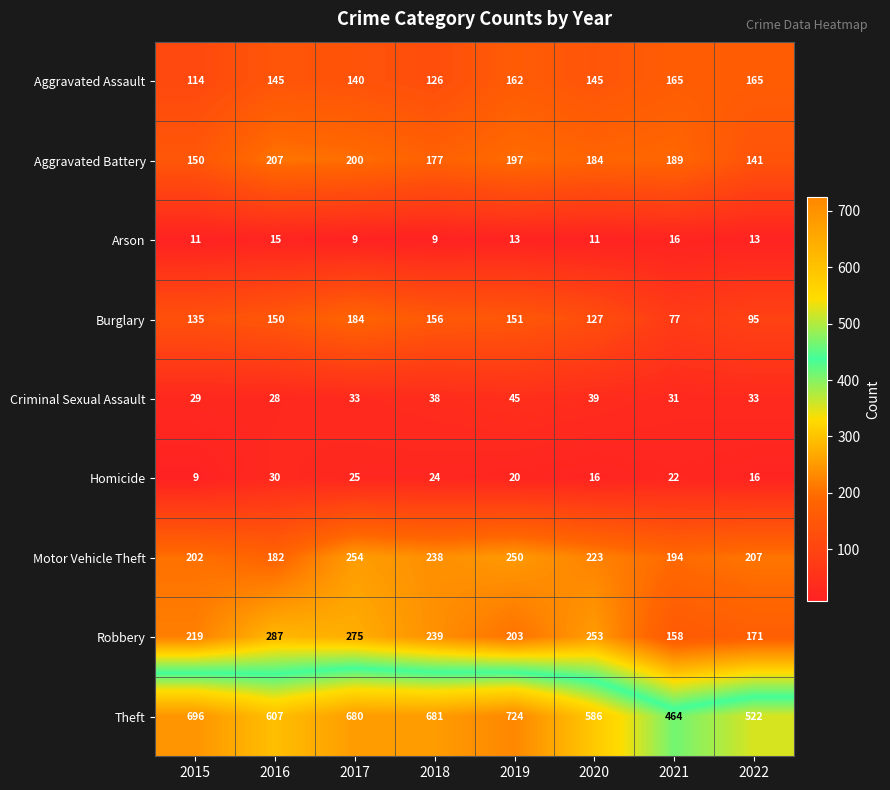

What is the sum of all Aggravated Battery values?

1445